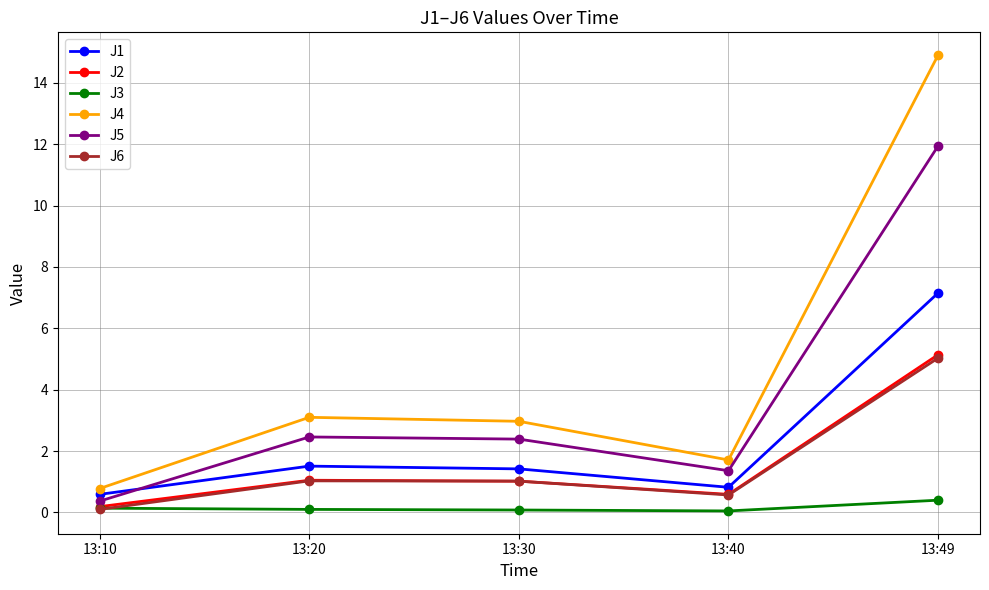

In J4, how many points are lower than both neighbors (excluding endpoints)?

1